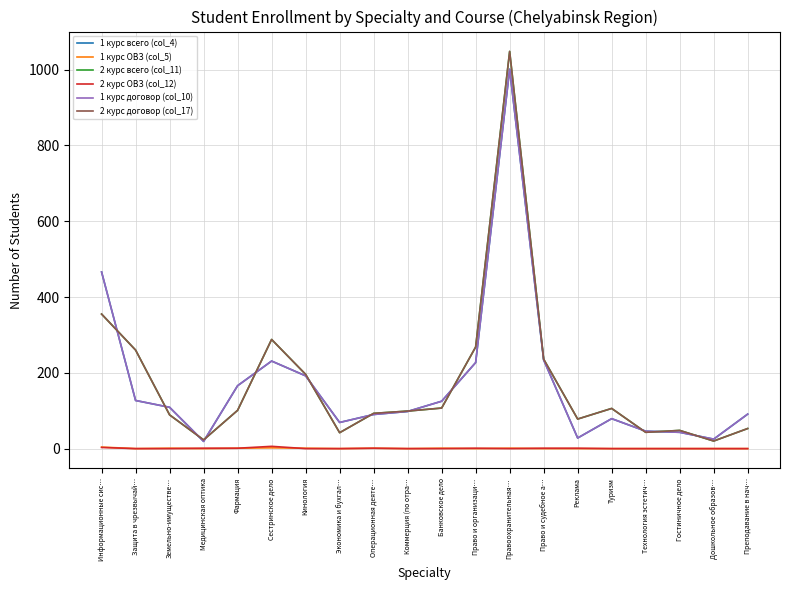

Reading left to right, extract all data points from this chart.

1 курс всего (col_4): Информационные сис…=466	Защита в чрезвычай…=127	Земельно-имуществе…=109	Медицинская оптика=19	Фармация=166	Сестринское дело=231	Кинология=192	Экономика и бухгал…=69	Операционная деяте…=90	Коммерция (по отра…=98	Банковское дело=125	Право и организаци…=227	Правоохранительная…=1001	Право и судебное а…=234	Реклама=28	Туризм=79	Технология эстетич…=46	Гостиничное дело=43	Дошкольное образов…=25	Преподавание в нач…=91
1 курс ОВЗ (col_5): Информационные сис…=4	Защита в чрезвычай…=0	Земельно-имуществе…=1	Медицинская оптика=0	Фармация=1	Сестринское дело=2	Кинология=1	Экономика и бухгал…=0	Операционная деяте…=1	Коммерция (по отра…=0	Банковское дело=1	Право и организаци…=0	Правоохранительная…=1	Право и судебное а…=0	Реклама=0	Туризм=0	Технология эстетич…=0	Гостиничное дело=0	Дошкольное образов…=0	Преподавание в нач…=0
2 курс всего (col_11): Информационные сис…=355	Защита в чрезвычай…=260	Земельно-имуществе…=89	Медицинская оптика=23	Фармация=101	Сестринское дело=288	Кинология=196	Экономика и бухгал…=42	Операционная деяте…=93	Коммерция (по отра…=99	Банковское дело=107	Право и организаци…=268	Правоохранительная…=1048	Право и судебное а…=236	Реклама=78	Туризм=106	Технология эстетич…=43	Гостиничное дело=48	Дошкольное образов…=20	Преподавание в нач…=53
2 курс ОВЗ (col_12): Информационные сис…=3	Защита в чрезвычай…=0	Земельно-имуществе…=0	Медицинская оптика=1	Фармация=1	Сестринское дело=6	Кинология=0	Экономика и бухгал…=0	Операционная деяте…=1	Коммерция (по отра…=0	Банковское дело=0	Право и организаци…=1	Правоохранительная…=0	Право и судебное а…=1	Реклама=1	Туризм=0	Технология эстетич…=0	Гостиничное дело=0	Дошкольное образов…=0	Преподавание в нач…=0
1 курс договор (col_10): Информационные сис…=466	Защита в чрезвычай…=127	Земельно-имуществе…=109	Медицинская оптика=19	Фармация=166	Сестринское дело=231	Кинология=192	Экономика и бухгал…=69	Операционная деяте…=90	Коммерция (по отра…=98	Банковское дело=125	Право и организаци…=227	Правоохранительная…=1001	Право и судебное а…=234	Реклама=28	Туризм=79	Технология эстетич…=46	Гостиничное дело=43	Дошкольное образов…=25	Преподавание в нач…=91
2 курс договор (col_17): Информационные сис…=355	Защита в чрезвычай…=260	Земельно-имуществе…=89	Медицинская оптика=23	Фармация=101	Сестринское дело=288	Кинология=196	Экономика и бухгал…=42	Операционная деяте…=93	Коммерция (по отра…=99	Банковское дело=107	Право и организаци…=268	Правоохранительная…=1048	Право и судебное а…=236	Реклама=78	Туризм=106	Технология эстетич…=43	Гостиничное дело=48	Дошкольное образов…=20	Преподавание в нач…=53